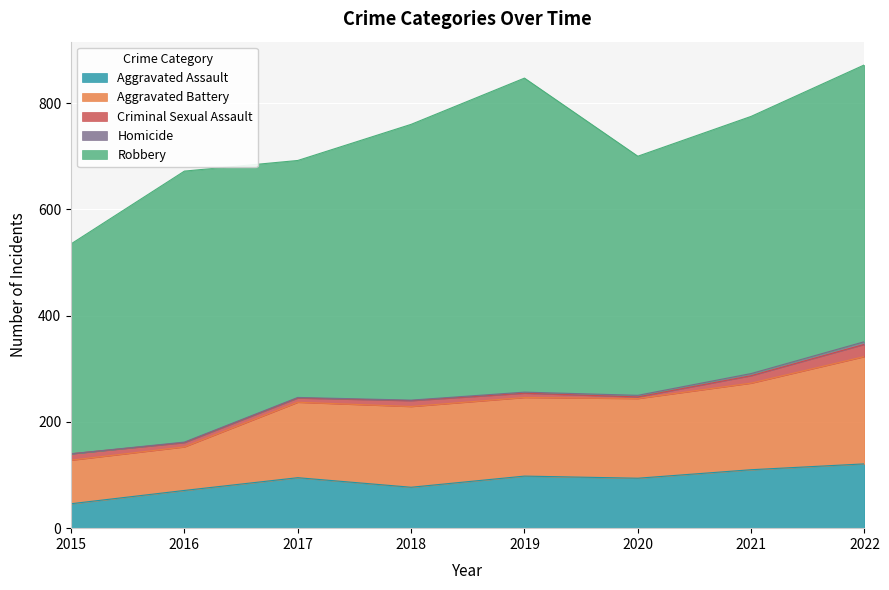

True or false: Criminal Sexual Assault has more than 2 points higher than both neighbors.

False